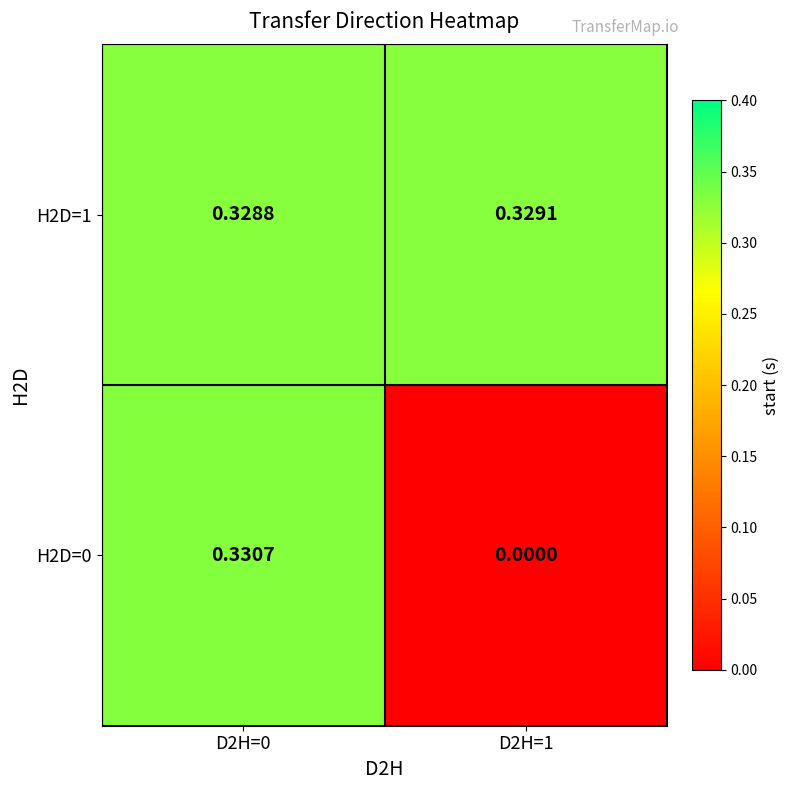

Is the value of H2D=0 at D2H=0 greater than the value of H2D=1 at D2H=1?

Yes